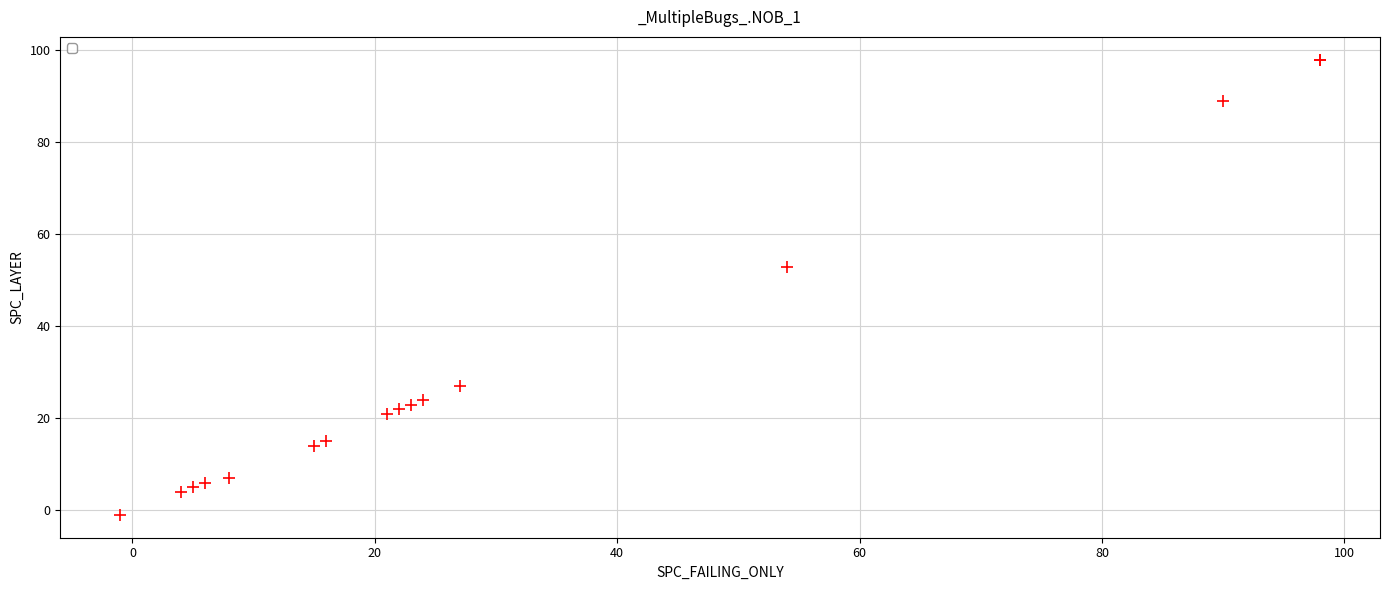

What Y value in the scatter plot is closest to 48?

53